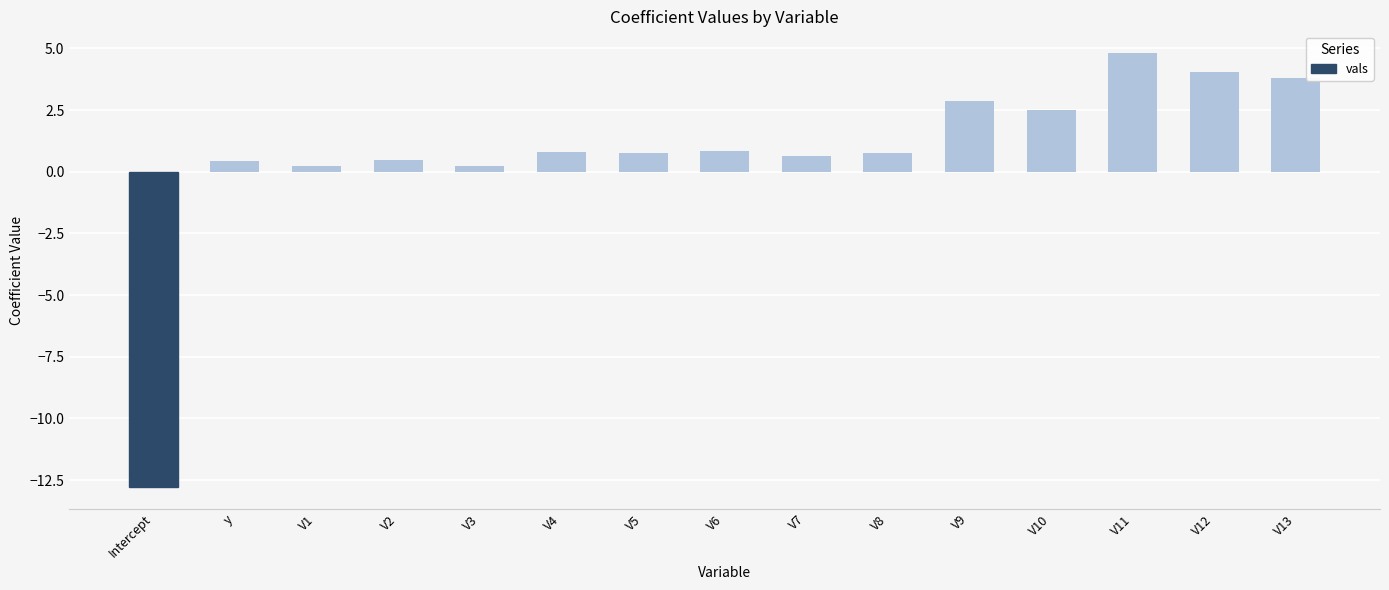

What is the minimum value shown in the chart?

-12.8